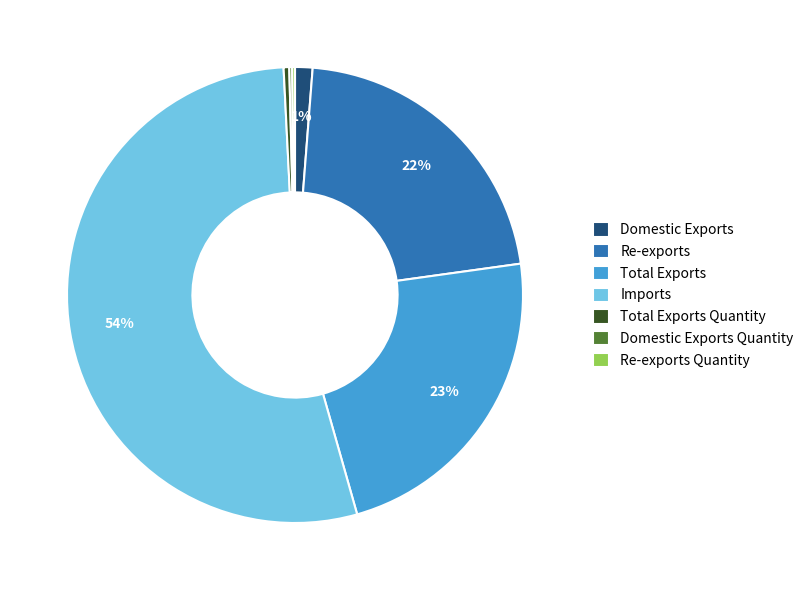

Which slice is the largest?

Imports